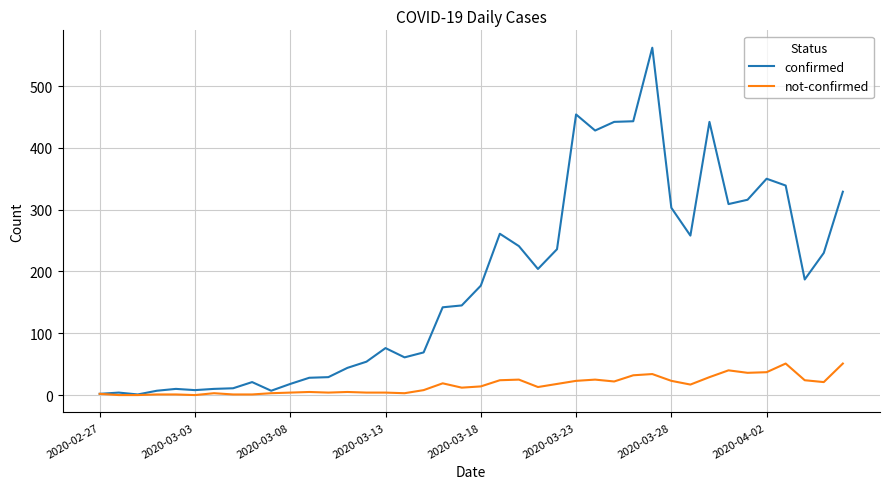

What is the maximum value for not-confirmed?

51